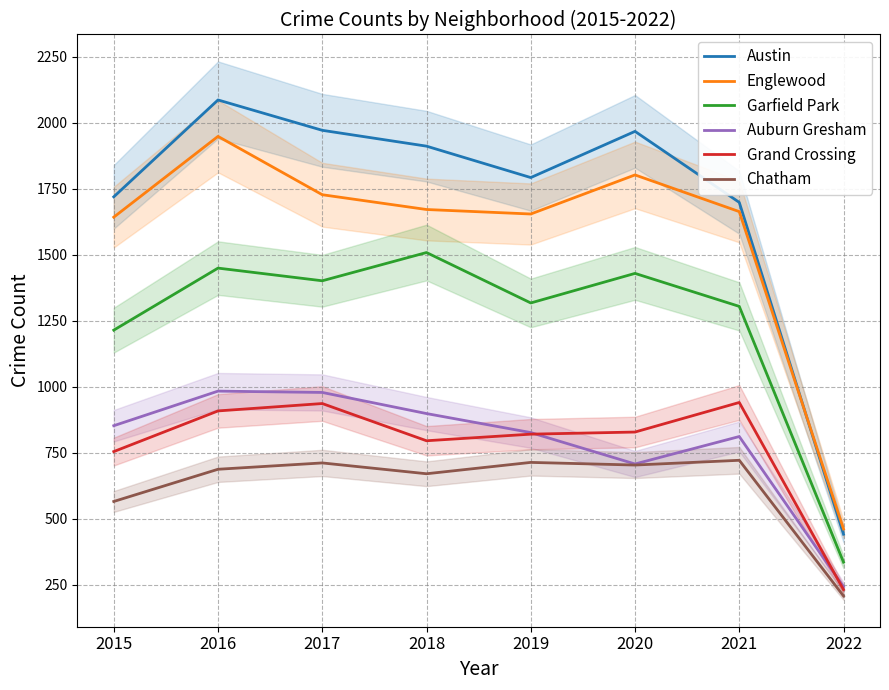

What is the difference between the maximum and minimum values in the Austin series?

1645